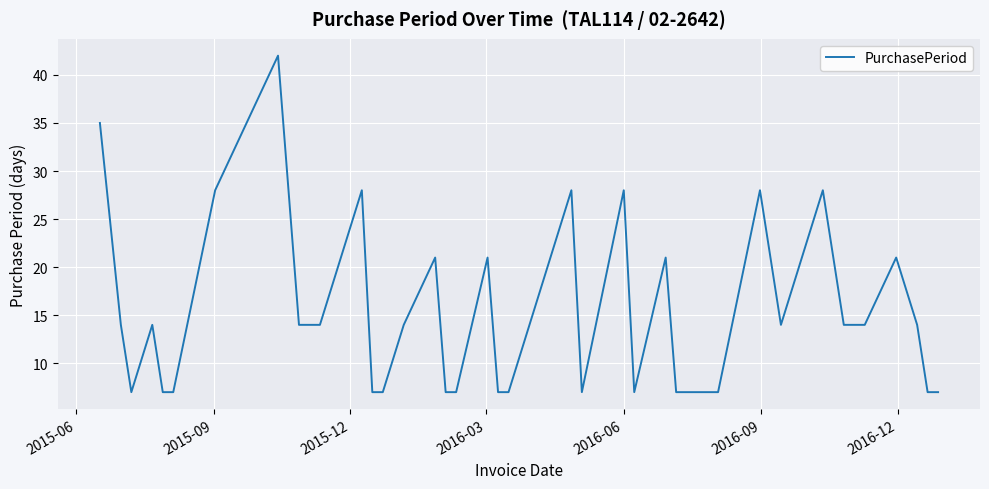

How many distinct data groups are displayed?

1